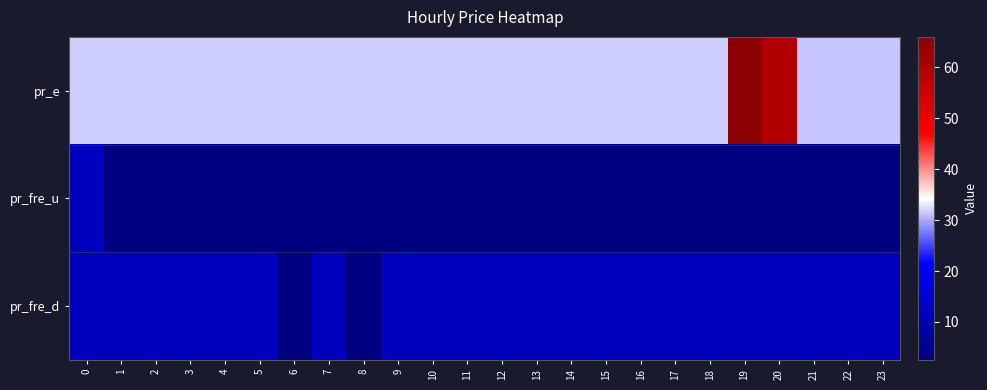

Reading left to right, what are all the values shown in this chart?

pr_e: 0=32.0	1=32.0	2=32.0	3=32.0	4=32.0	5=32.0	6=32.0	7=32.0	8=32.0	9=32.0	10=32.0	11=32.0	12=32.0	13=32.0	14=32.0	15=32.0	16=32.0	17=32.0	18=32.0	19=66.0	20=59.8	21=31.5	22=31.4	23=31.4
pr_fre_u: 0=12.0	1=2.7	2=2.7	3=2.7	4=2.7	5=2.7	6=2.7	7=2.7	8=2.7	9=2.7	10=2.7	11=2.5	12=2.5	13=2.5	14=2.7	15=2.7	16=2.7	17=2.8	18=2.8	19=2.8	20=2.8	21=2.8	22=2.7	23=2.7
pr_fre_d: 0=12.0	1=12.0	2=12.0	3=12.0	4=12.0	5=12.0	6=2.5	7=12.0	8=2.7	9=12.0	10=12.0	11=12.0	12=12.0	13=12.0	14=12.0	15=12.0	16=12.0	17=12.0	18=12.0	19=12.0	20=12.0	21=12.0	22=12.0	23=12.0